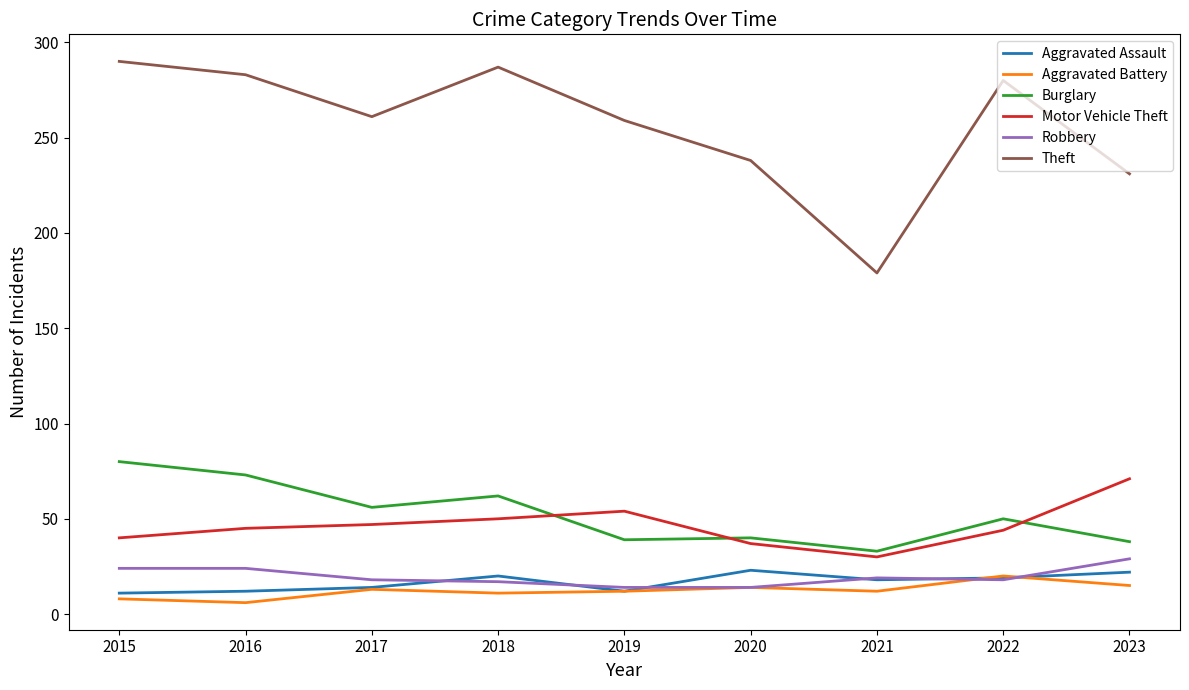

What is the lowest value of the Theft series?

179